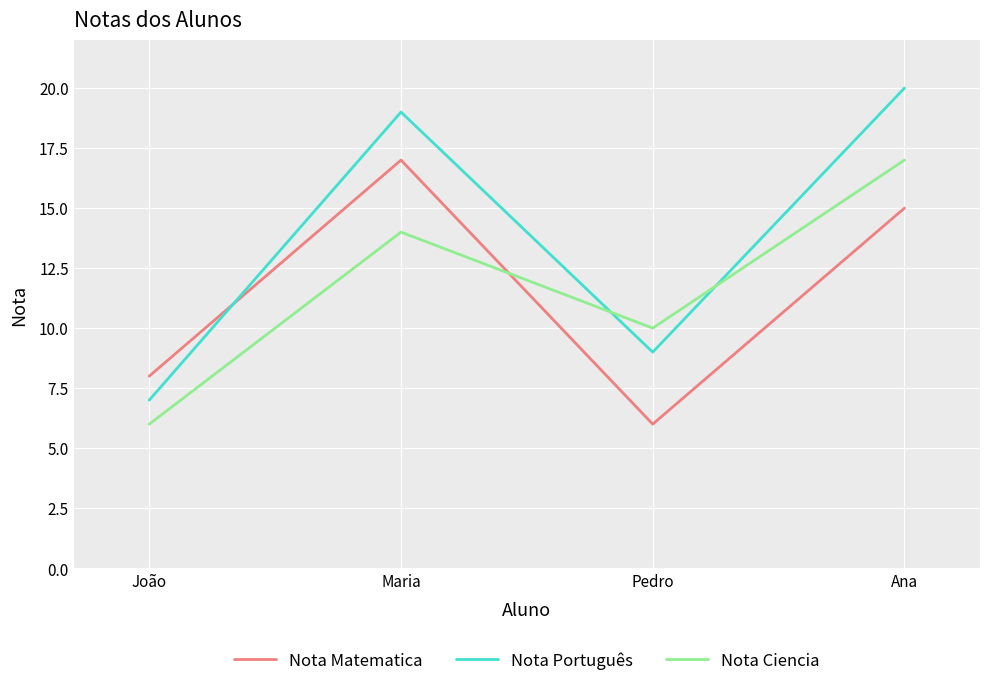

What is the minimum value shown in the chart?

6